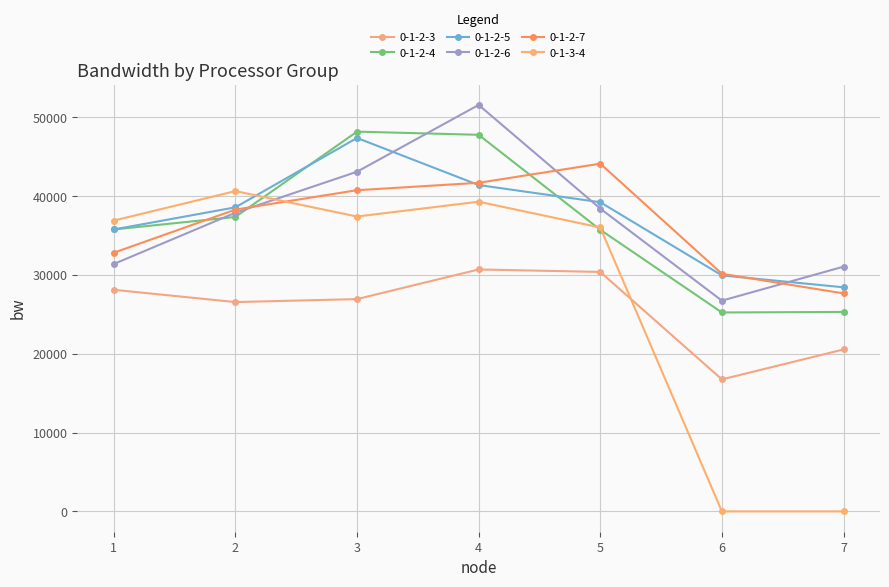

True or false: 0-1-2-6 has more than 0 points higher than both neighbors.

True